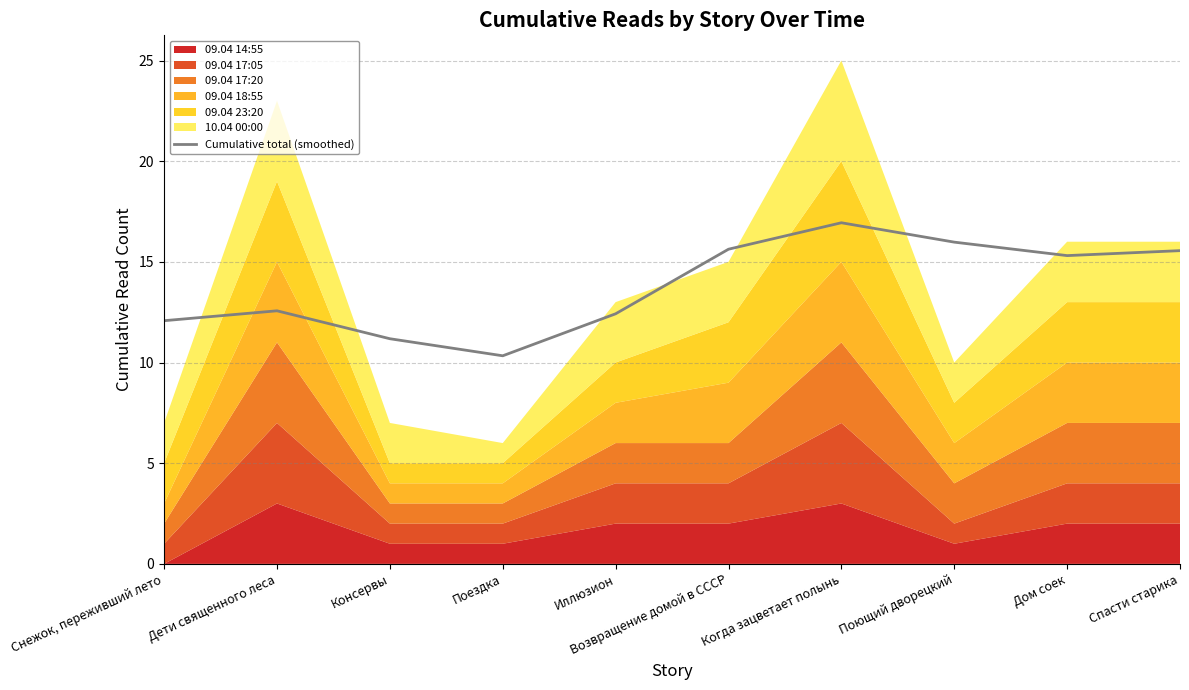

What position from the left is Спасти старика?

10